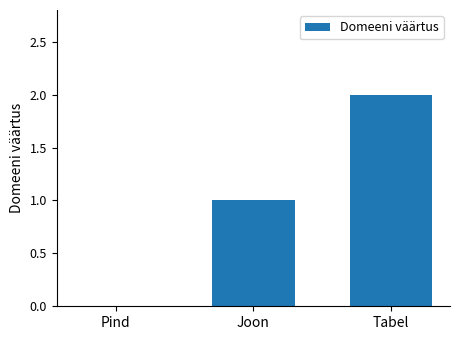

What is the sum of the values at Joon and Tabel?

3